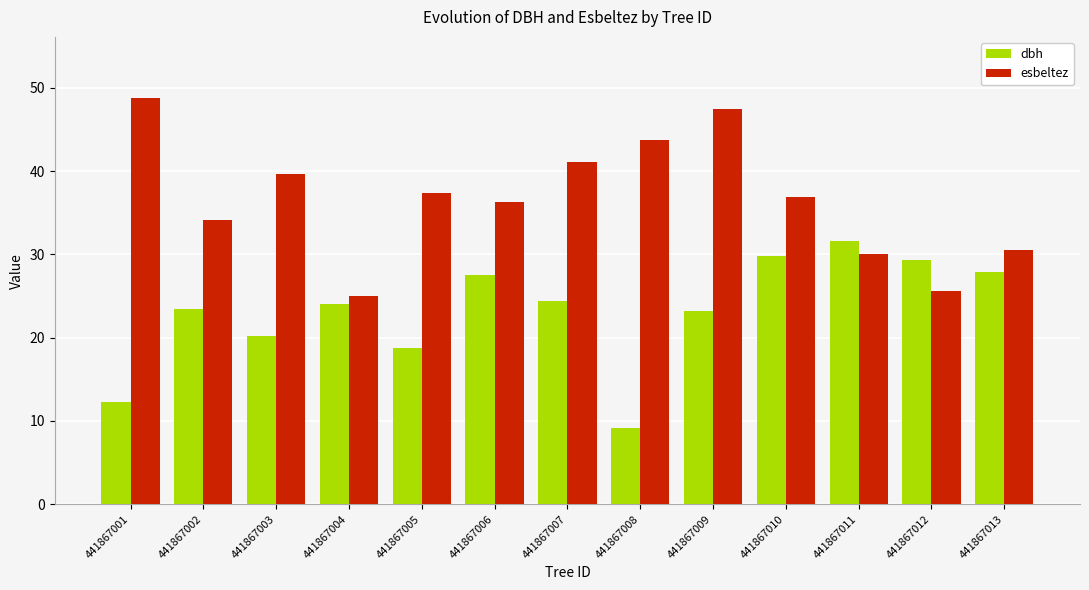

Where is dbh nearest to the value 20?

441867003